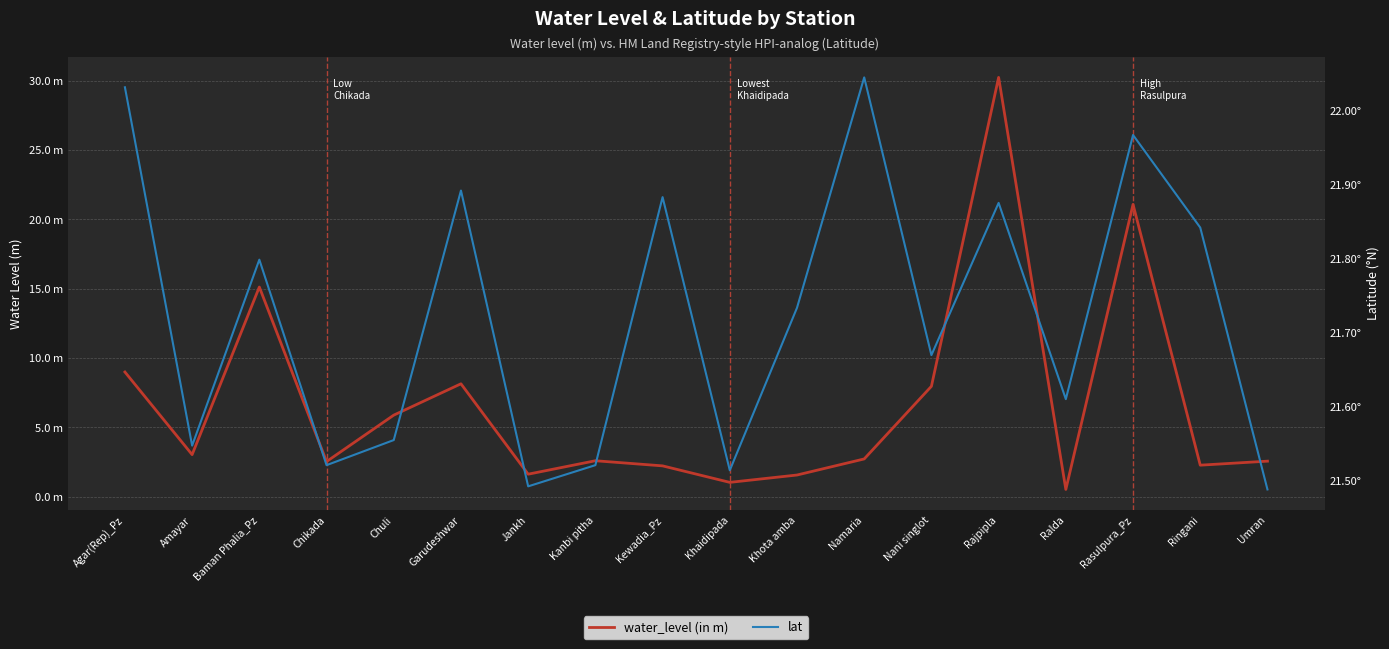

What is the total value across all series at Agar(Rep)_Pz?

31.0